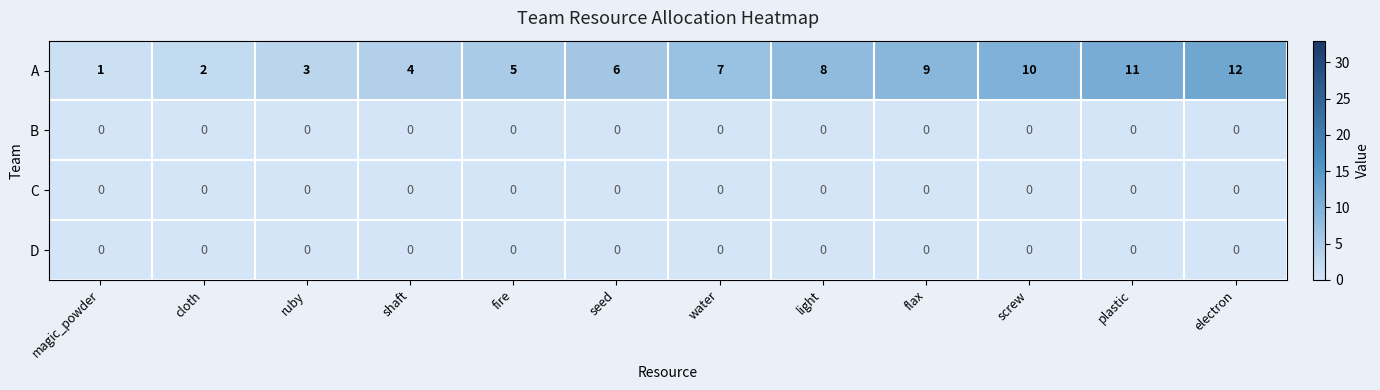

Which label corresponds to the largest value in the chart?

electron